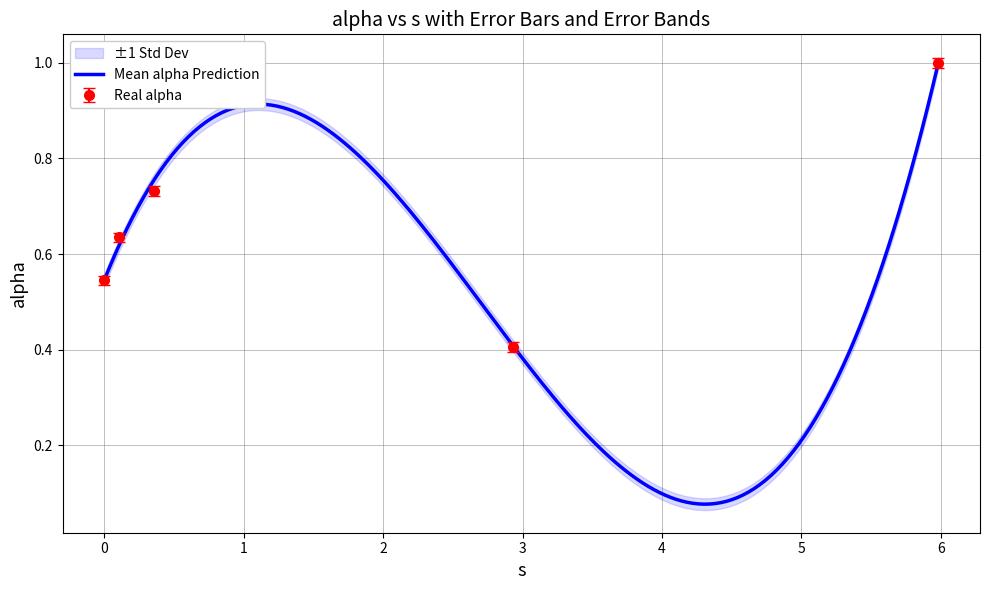

How many lines are shown in the chart?

1